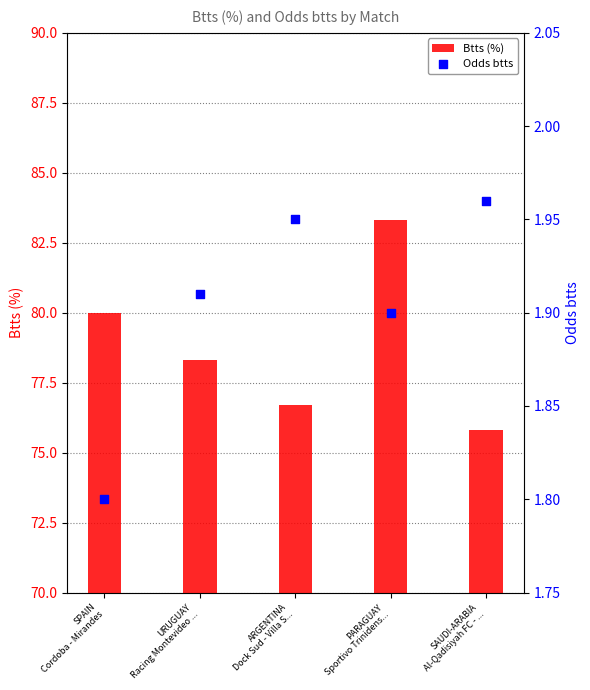

Which series reaches the minimum Y coordinate?

Odds btts